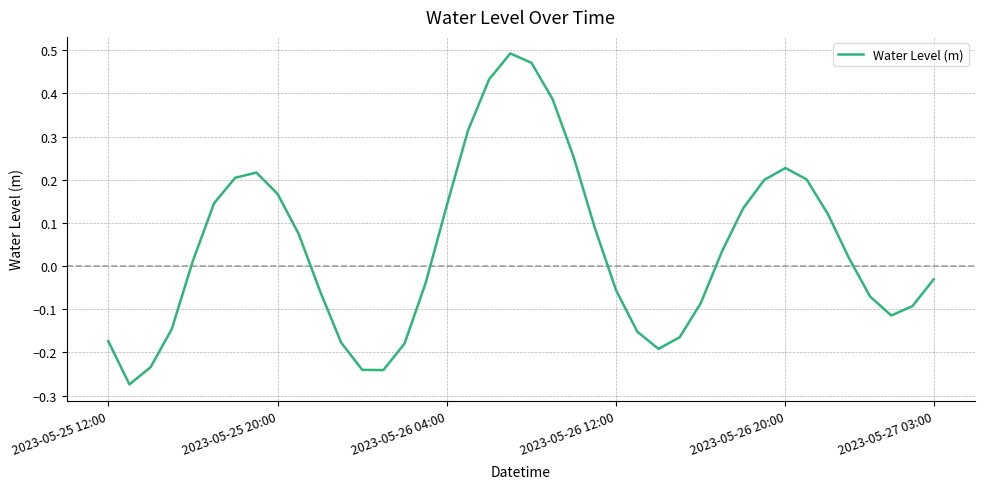

Where is the first local maximum?

7